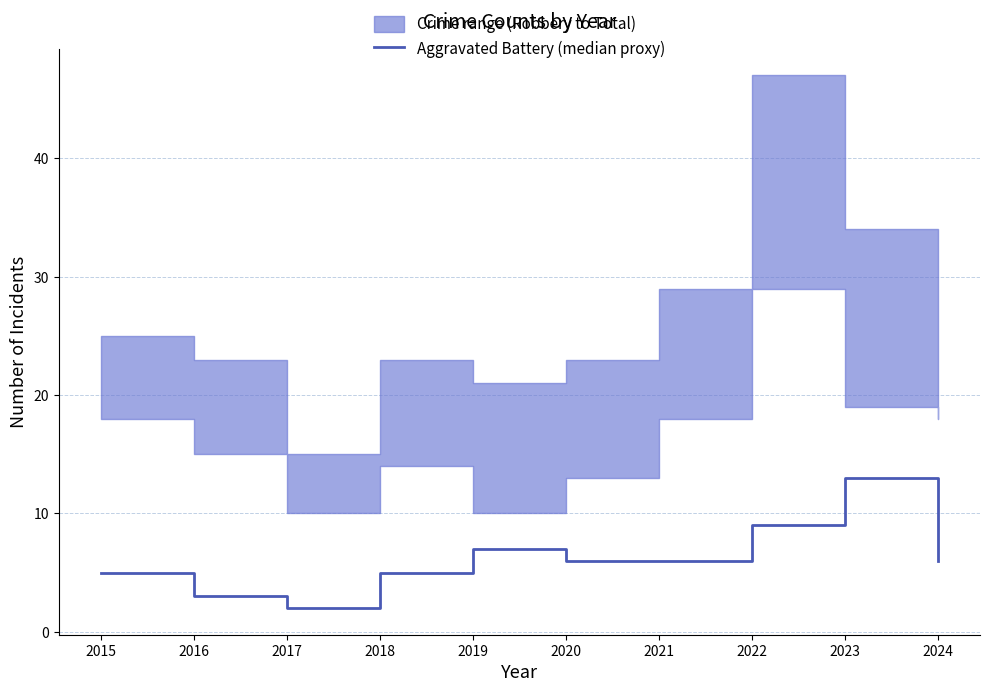

What is the minimum value shown in the chart?

2